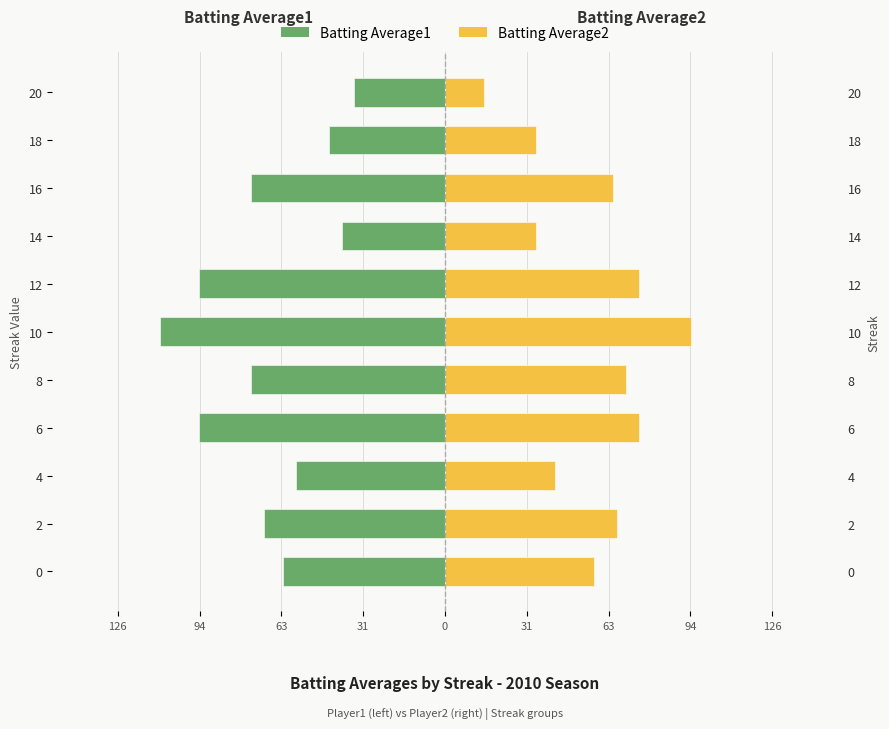

What is the sum of all Batting Average1 values?

-760.0